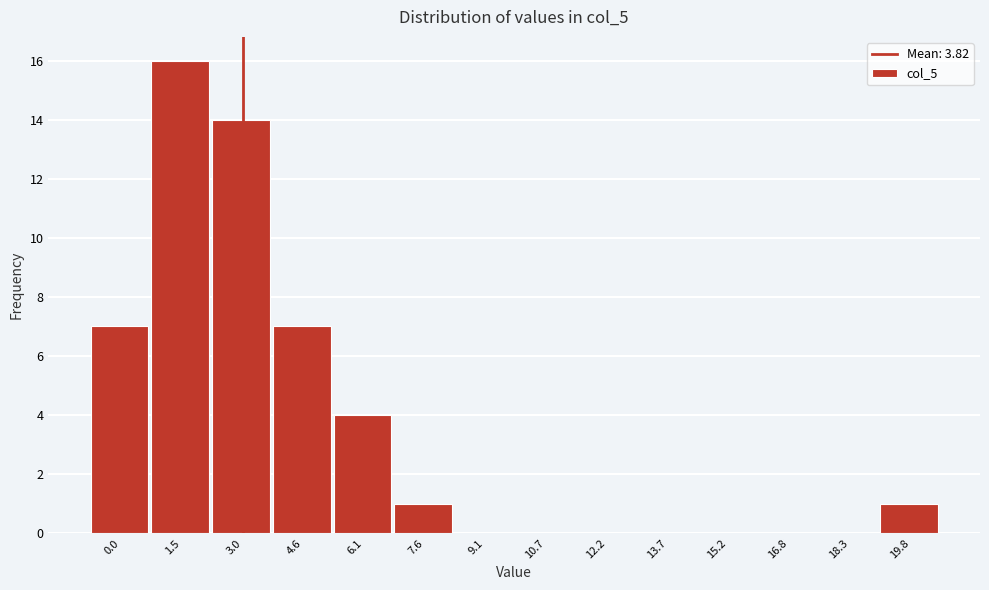

Reading left to right, transcribe all the data shown in this chart.

0.0=7	1.5=16	3.0=14	4.6=7	6.1=4	7.6=1	9.1=0	10.7=0	12.2=0	13.7=0	15.2=0	16.8=0	18.3=0	19.8=1